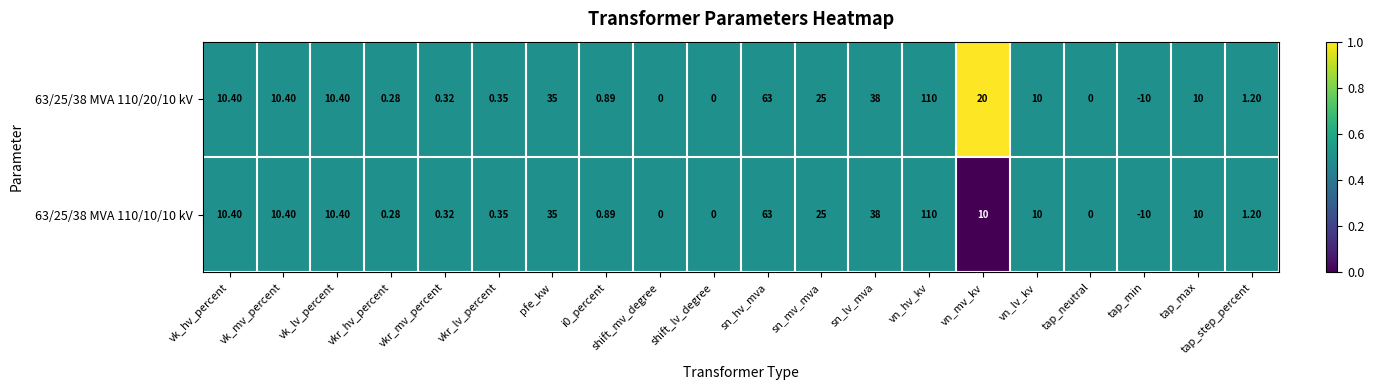

Which label corresponds to the largest value in the chart?

vn_hv_kv